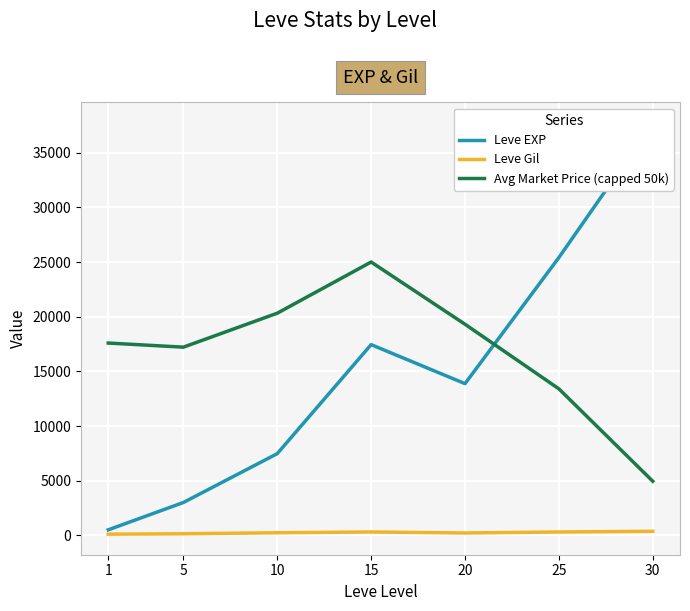

True or false: Leve Gil and Leve EXP cross at least once.

False